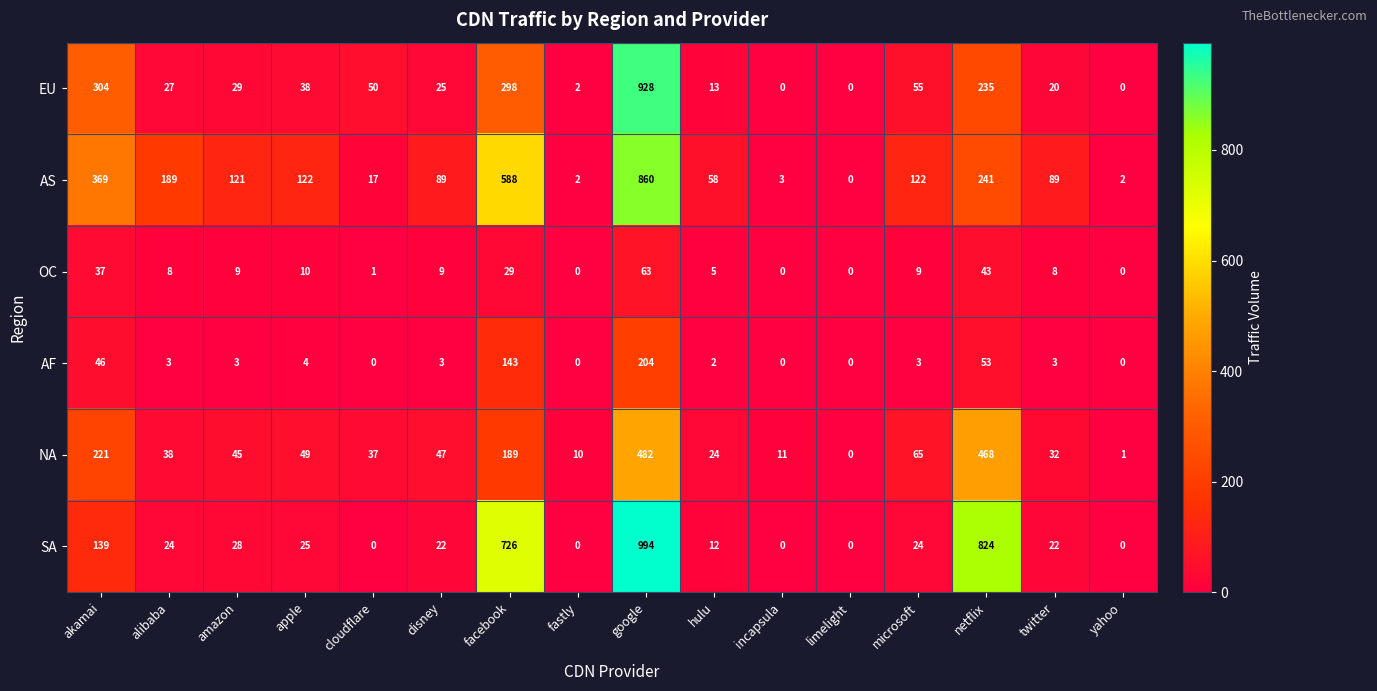

Where does the NA series first go above 45?

akamai